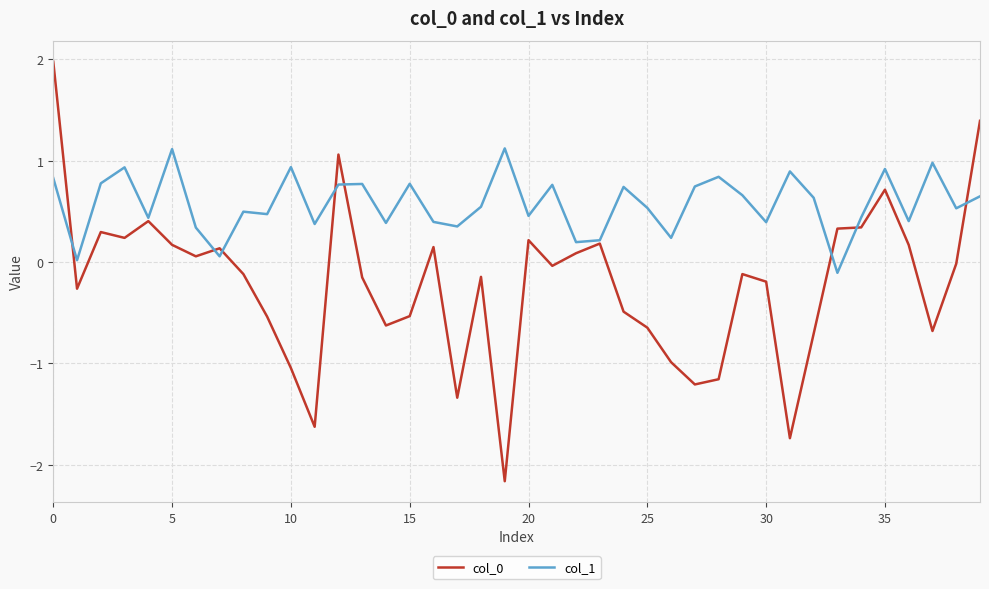

What is the smallest value displayed?

-2.2